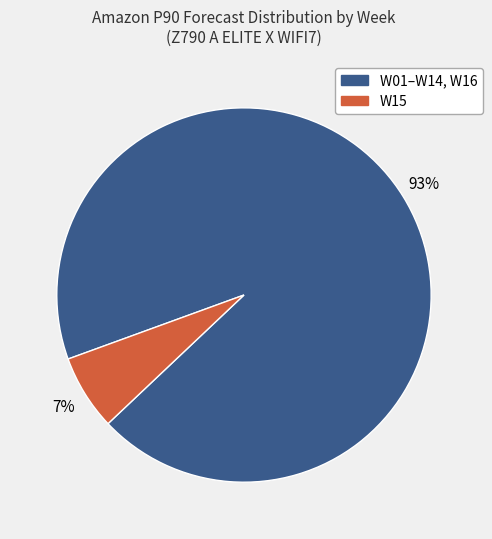

To the nearest percent, what is the average slice percentage?

50%